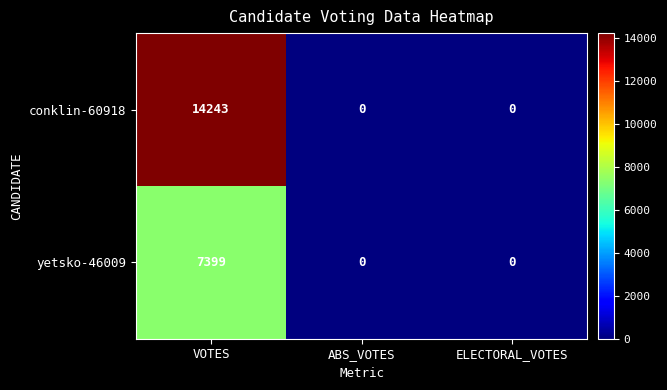

How many values in the yetsko-46009 series exceed 0?

1